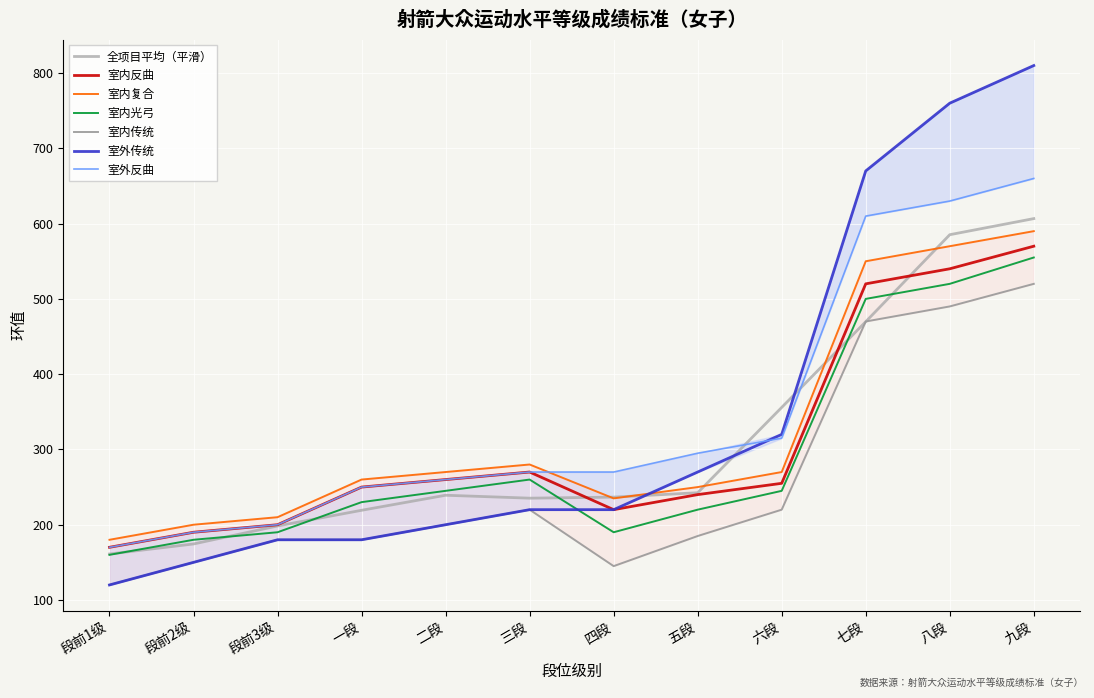

What is the label of the 12th point from the left?

九段